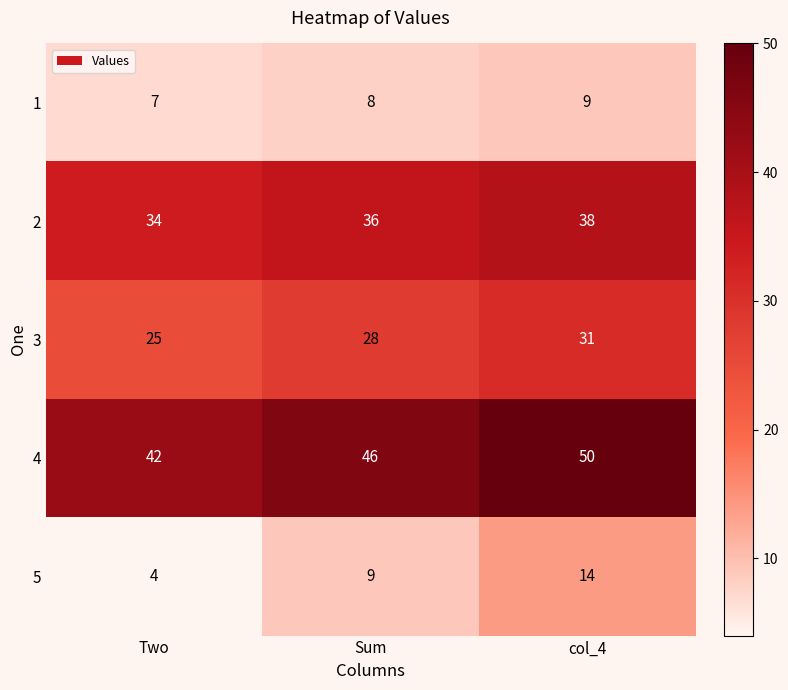

Which category has the lowest value across all series?

Two